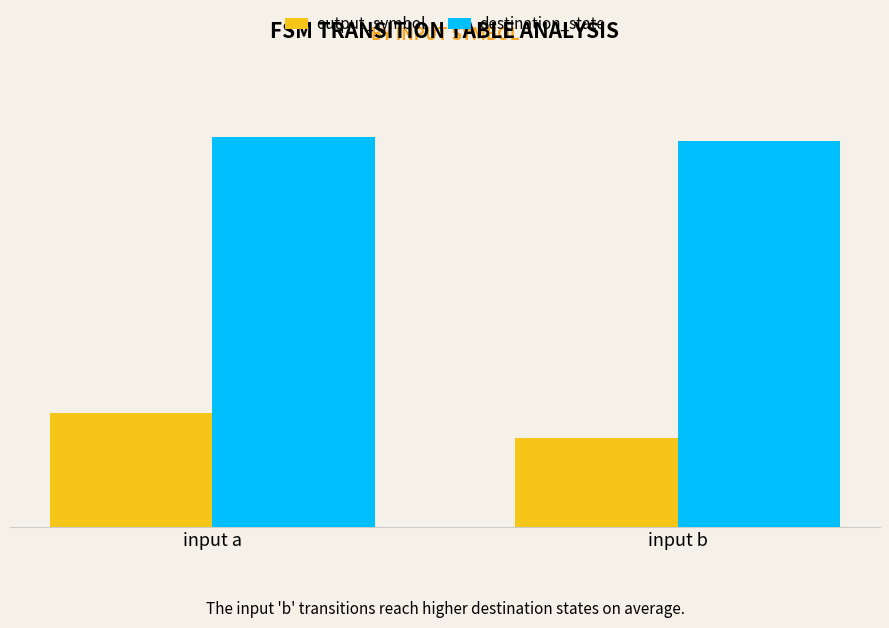

What is the spread (max minus min) of values at input b?

83